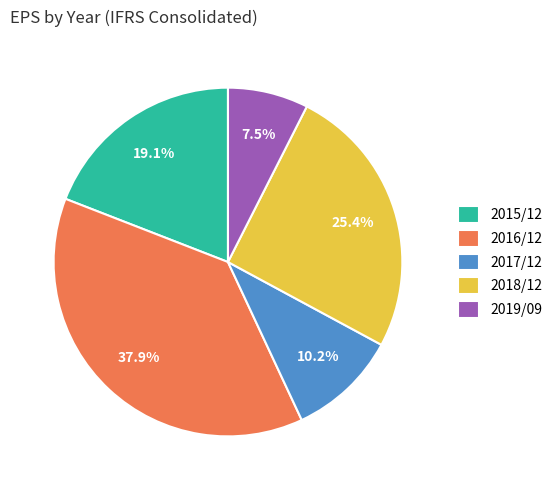

Which slice is the smallest?

2019/09